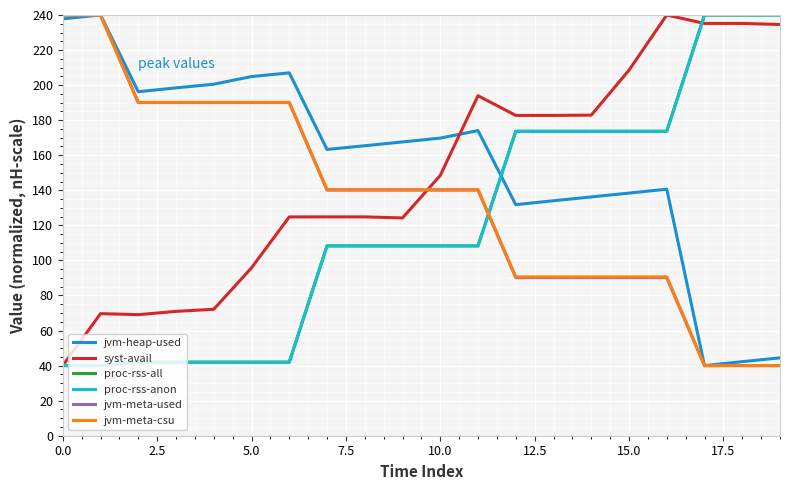

Does the chart have visible grid lines?

Yes